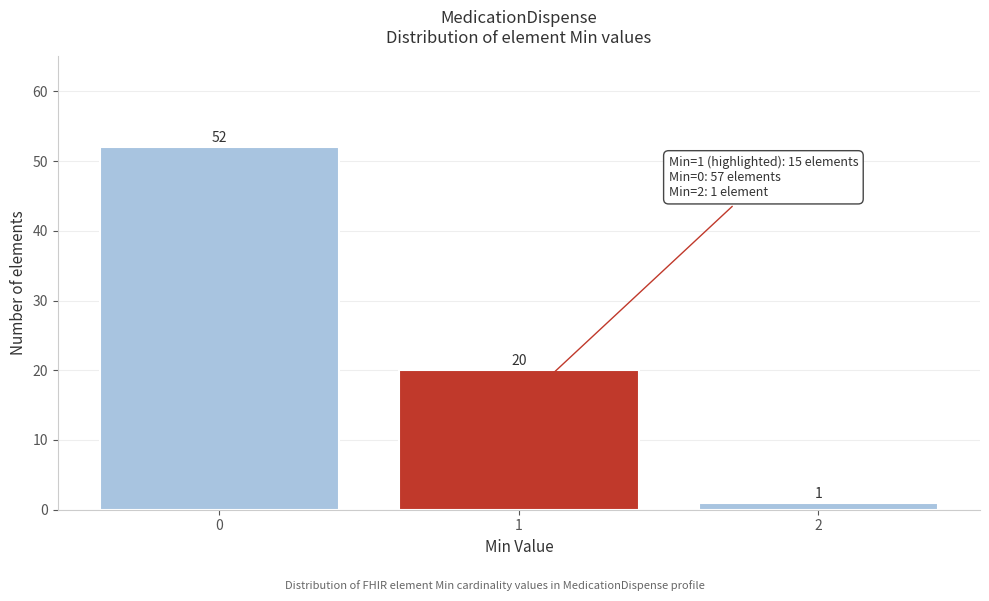

Reading left to right, transcribe all the data shown in this chart.

52	20	1